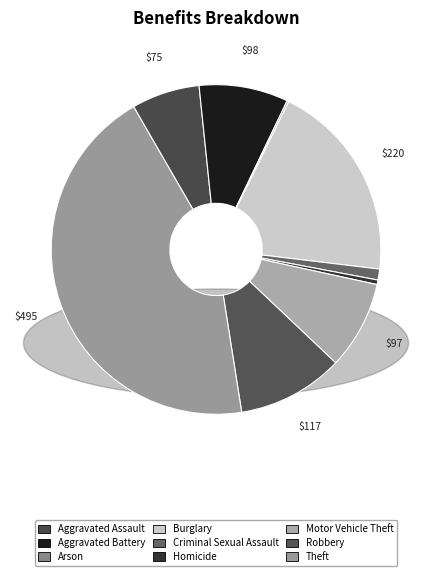

What is the change in value from Motor Vehicle Theft to Theft?

+398